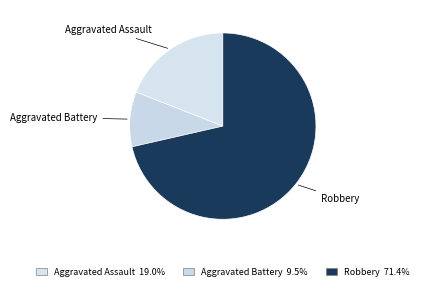

Combined, do Aggravated Assault and Robbery account for over 50%?

Yes